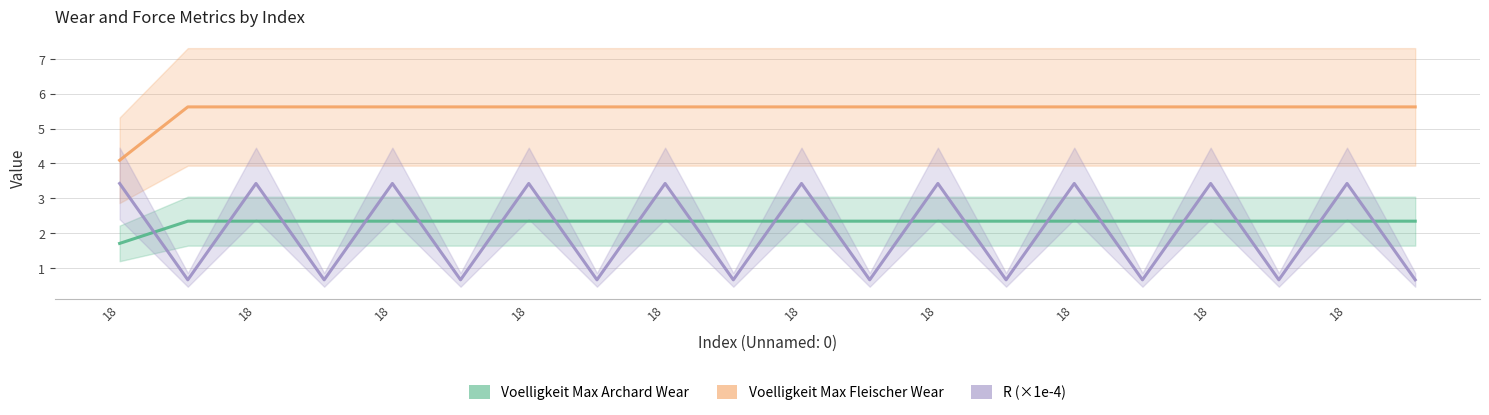

Which series has the largest total across all categories?

Voelligkeit Max Fleischer Wear